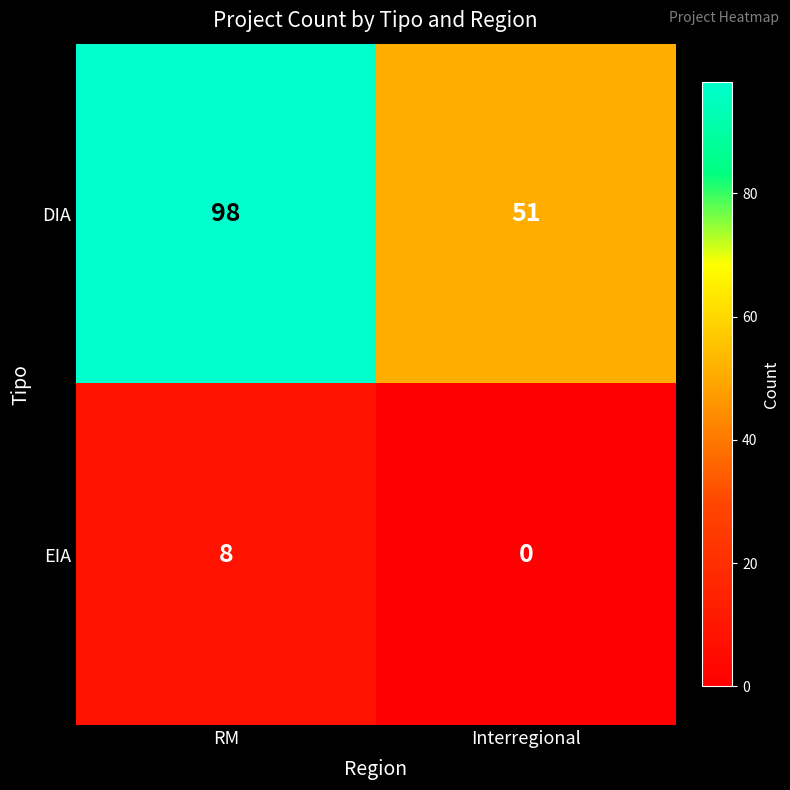

Rank the categories by DIA value from highest to lowest.

RM, Interregional